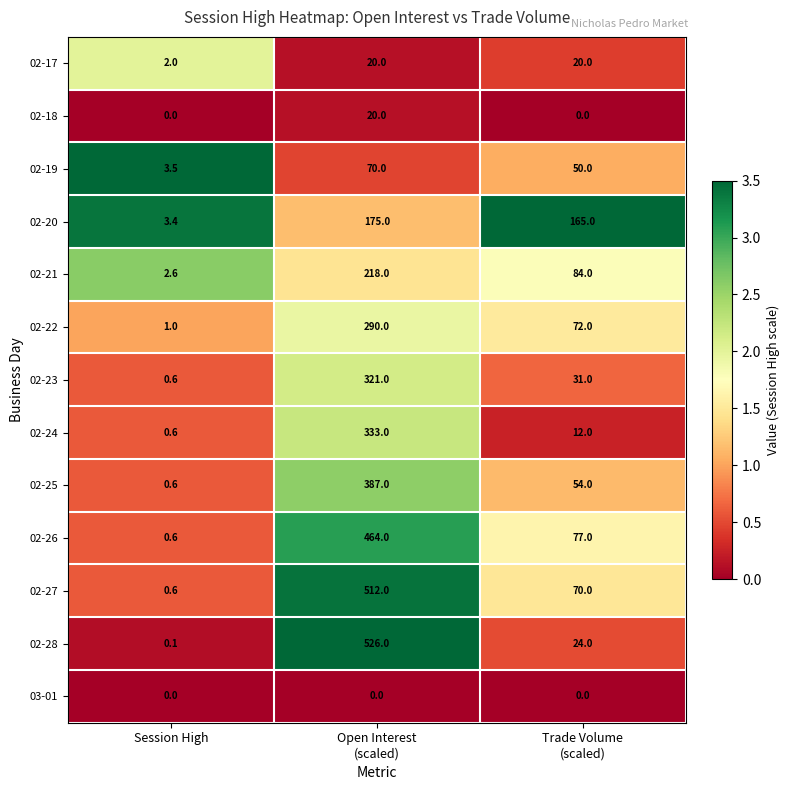

Which series has the largest total across all categories?

02-27